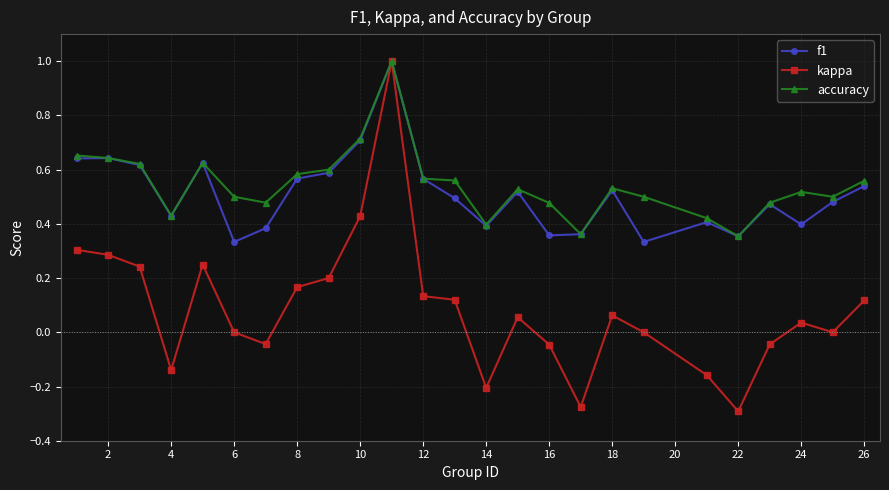

What is the maximum value for kappa?

1.0